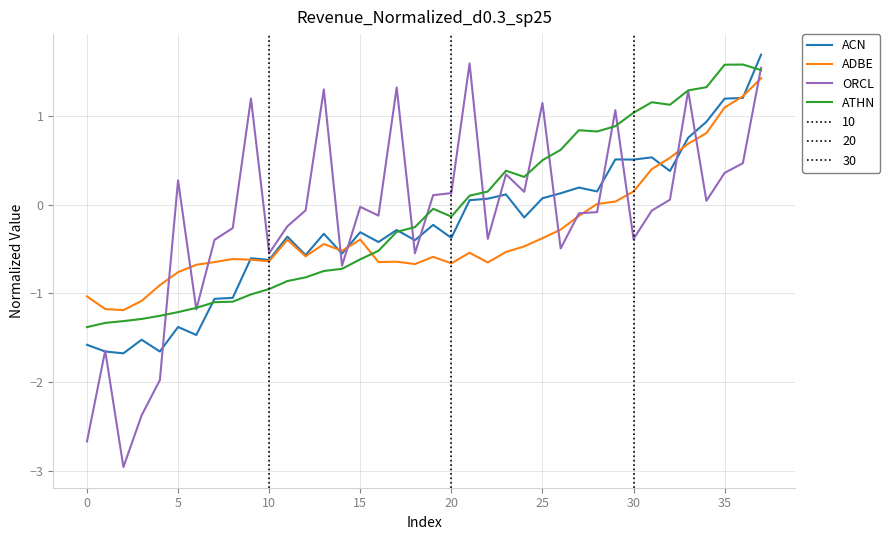

What is the sum of all ATHN values?

-3.0